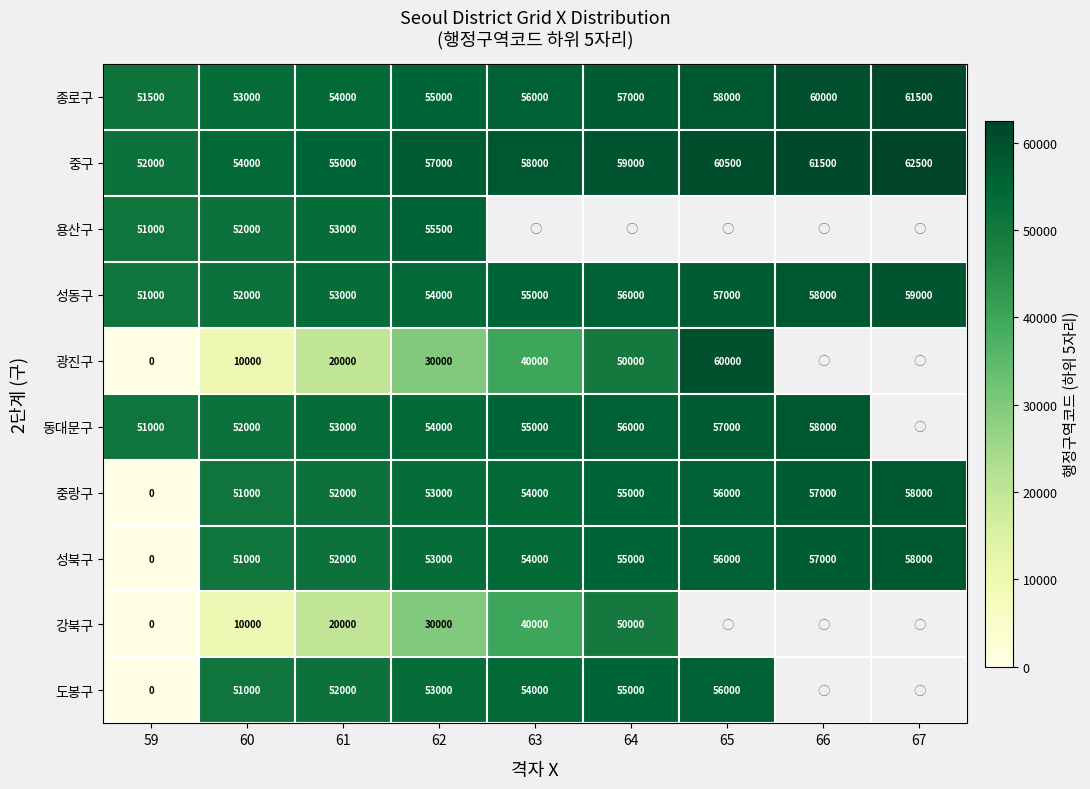

What is the minimum value for 성동구?

51000